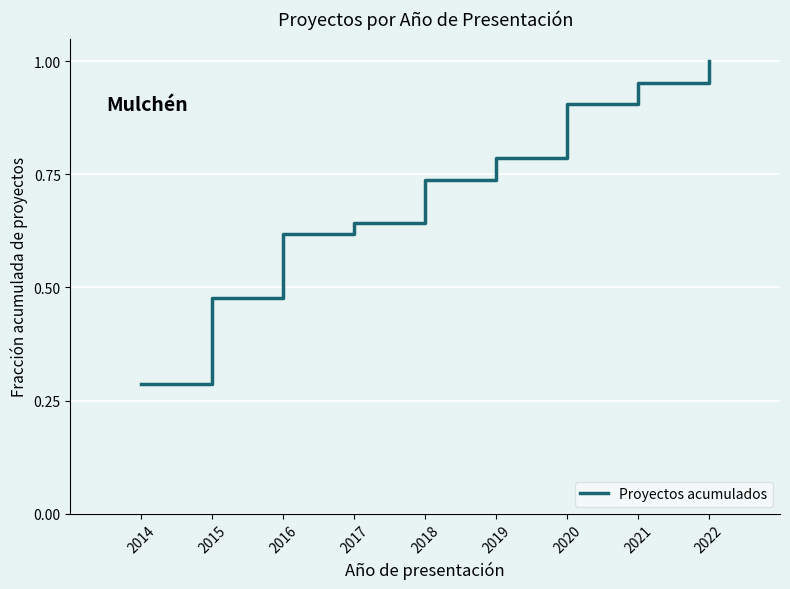

Where is the data nearest to the value 0?

2014